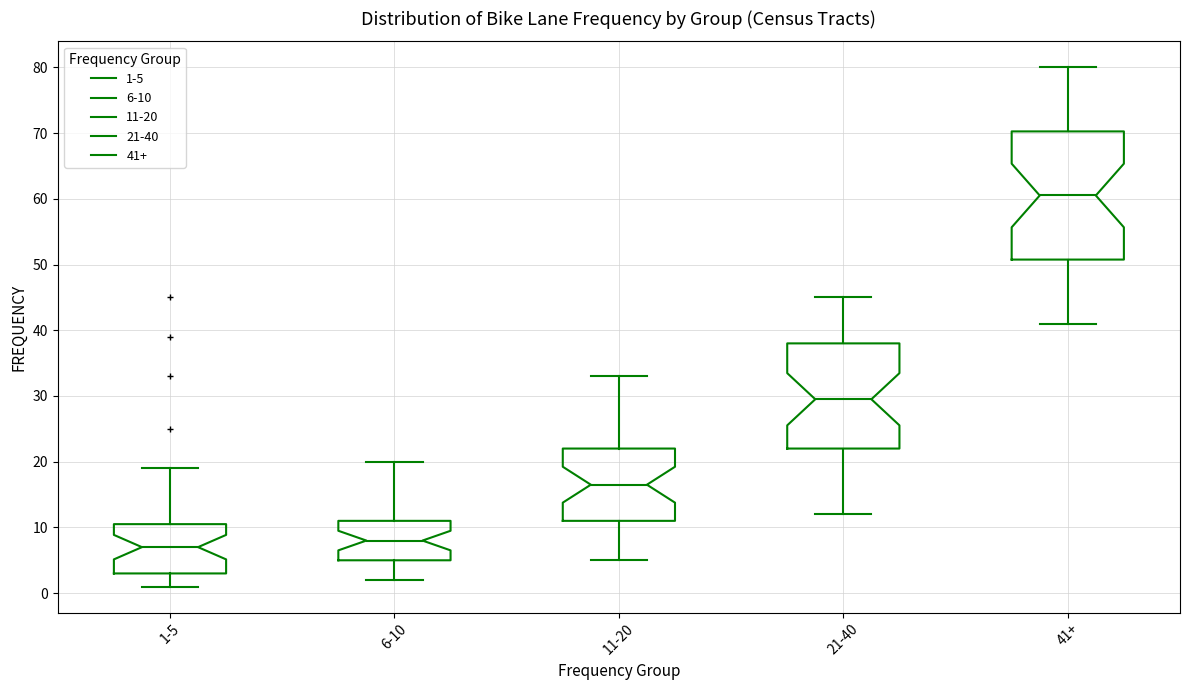

Where is the lower edge of the box for 11-20 on the y-axis? The values are not printed on the chart, so give them approximately, as read against the axis.

11